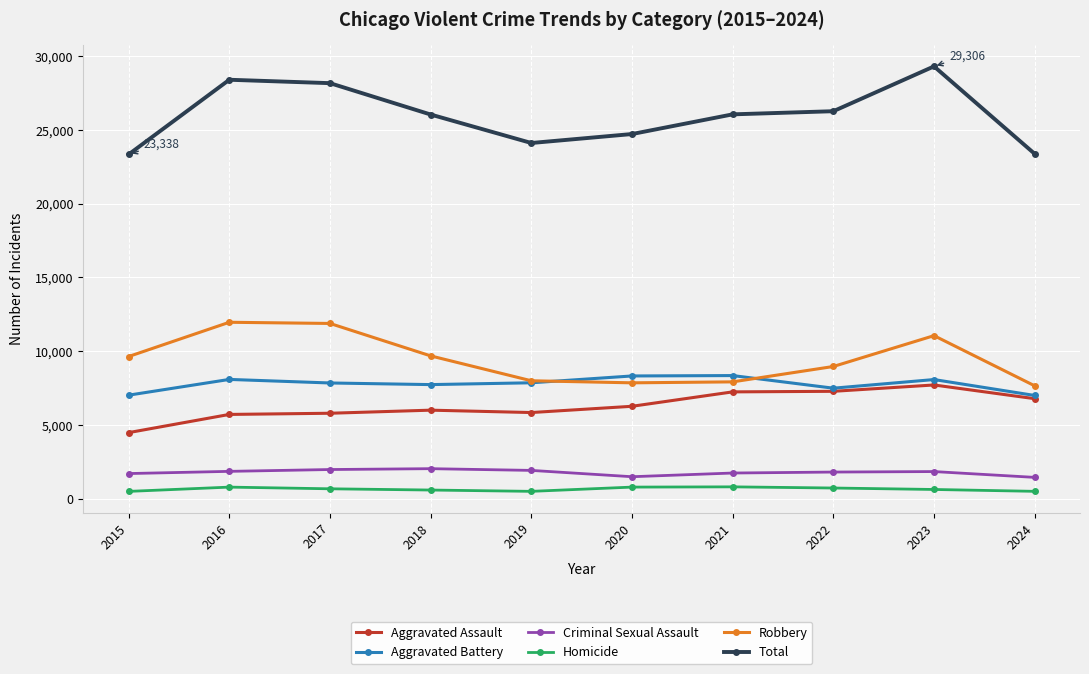

Rank the series by their maximum value, from highest to lowest.

Total, Robbery, Aggravated Battery, Aggravated Assault, Criminal Sexual Assault, Homicide